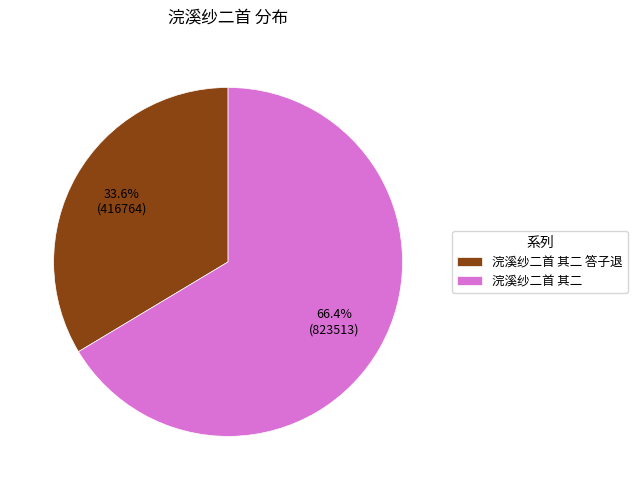

Does 浣溪纱二首 其二 答子退 represent more than half of the total?

No